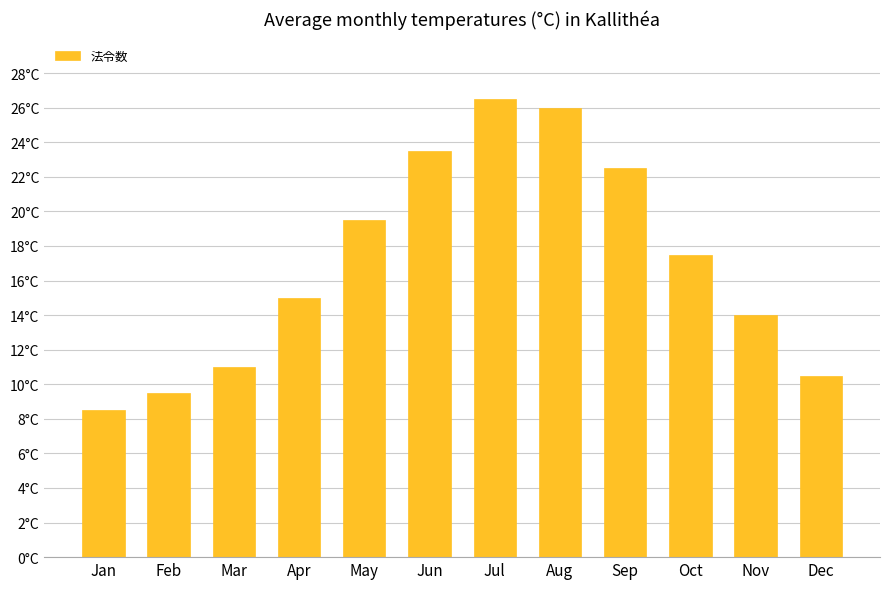

List the labels in order of value, smallest first.

Jan, Feb, Dec, Mar, Nov, Apr, Oct, May, Sep, Jun, Aug, Jul